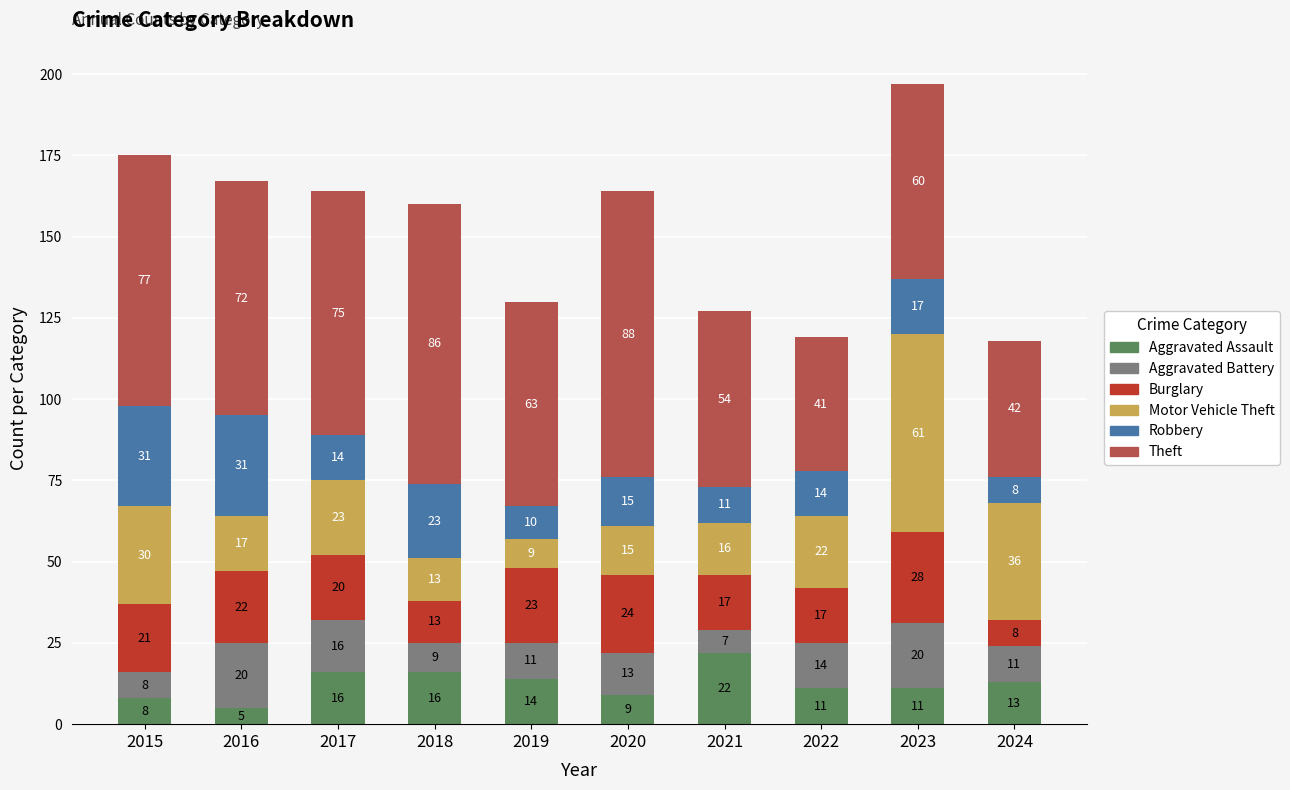

What is the lowest value of the Aggravated Assault series?

5